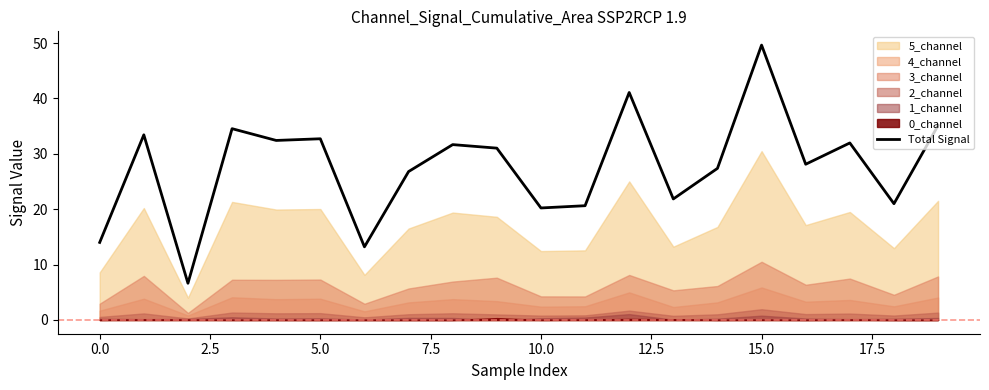

Count the number of categories in the chart.

20